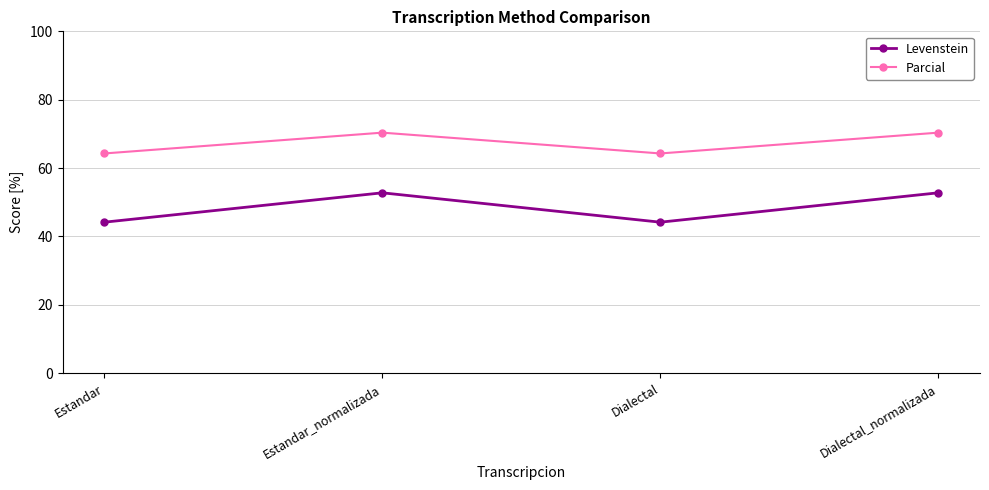

What is the approximate value of Levenstein at Estandar?

44.2